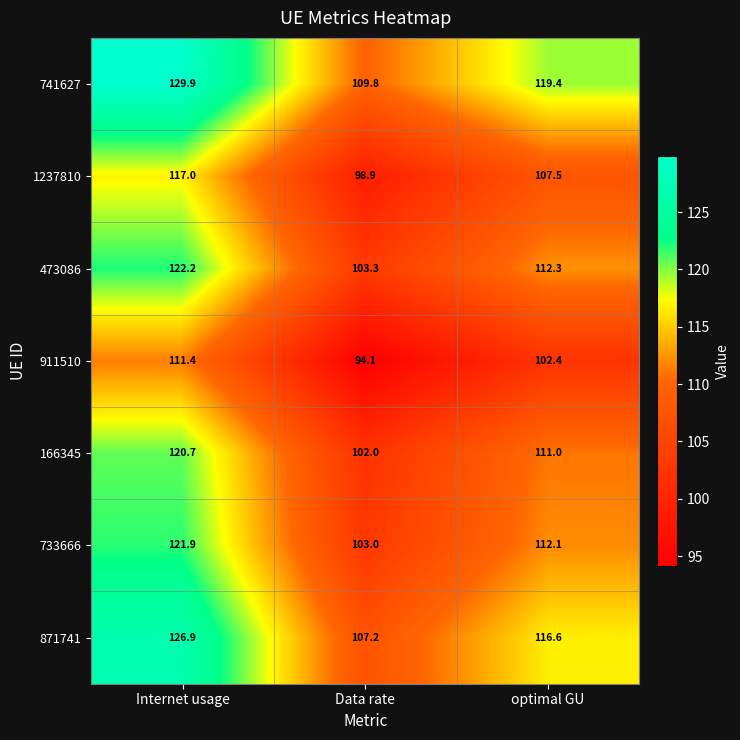

What is the difference between the maximum and minimum values in the 911510 series?

17.3